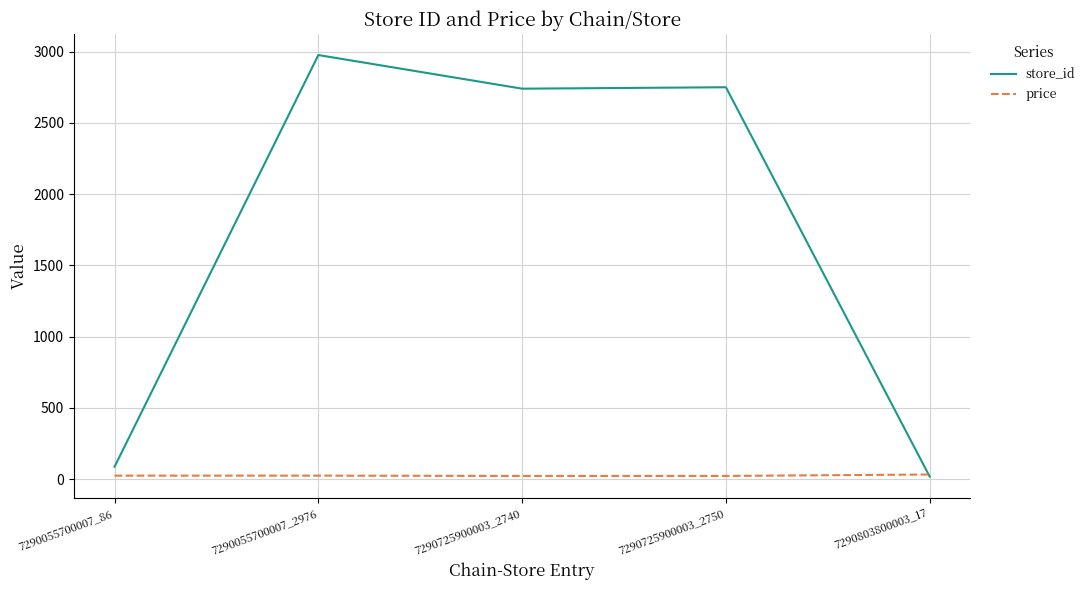

What position from the left is 7290803800003_17?

5